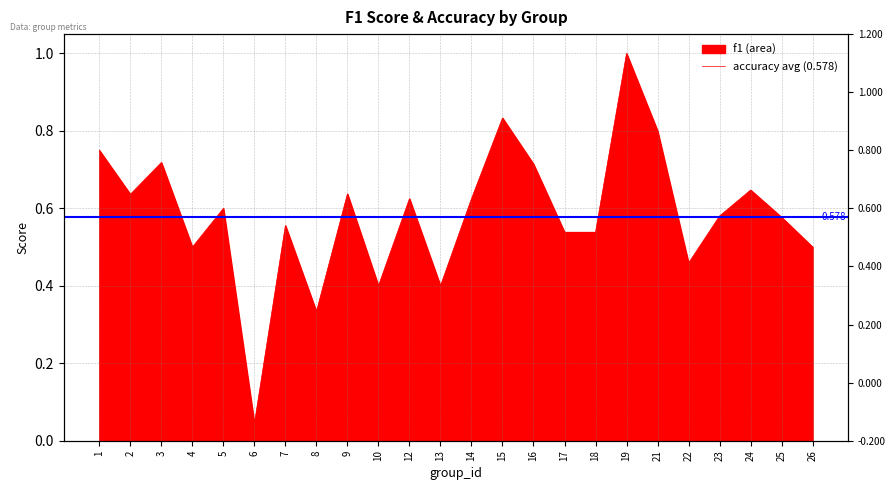

How many lines are shown in the chart?

1